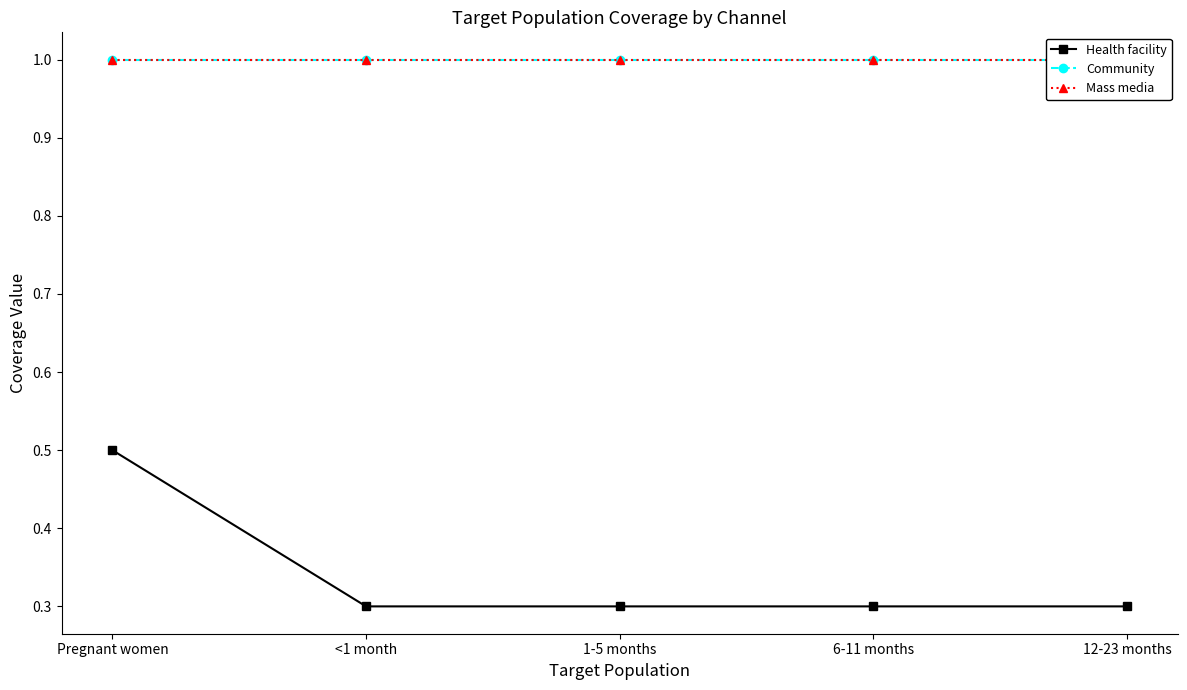

What is the label of the 2nd point from the left?

<1 month